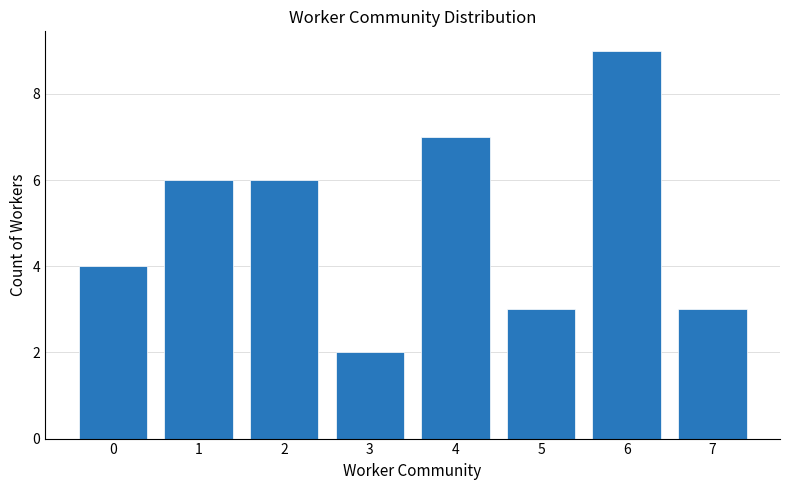

What is the smallest value displayed?

2